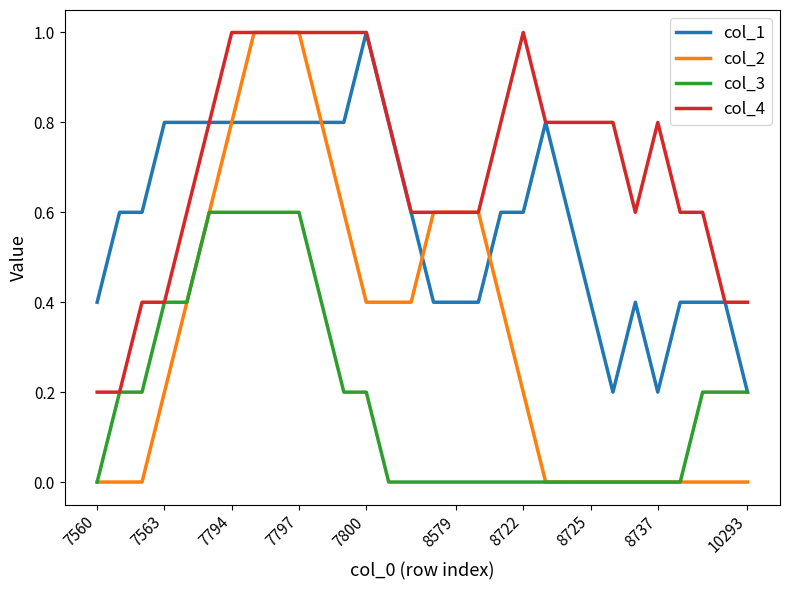

Rank the series by their average value, from highest to lowest.

col_4, col_1, col_2, col_3